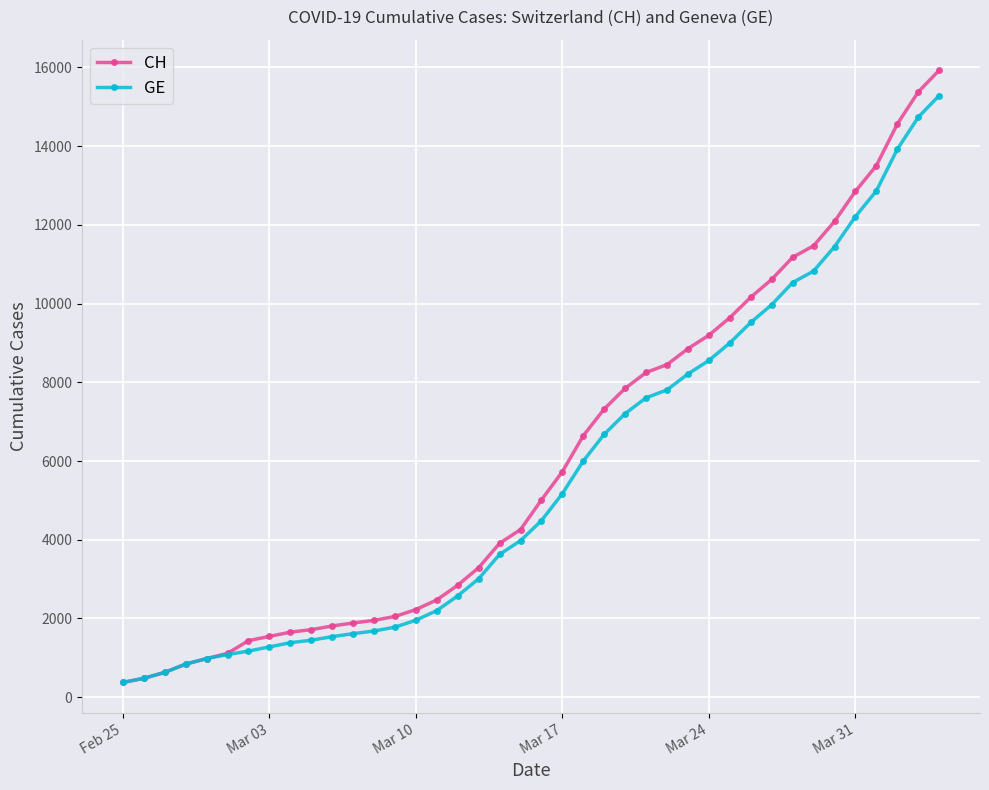

Which series has the widest spread of values?

CH